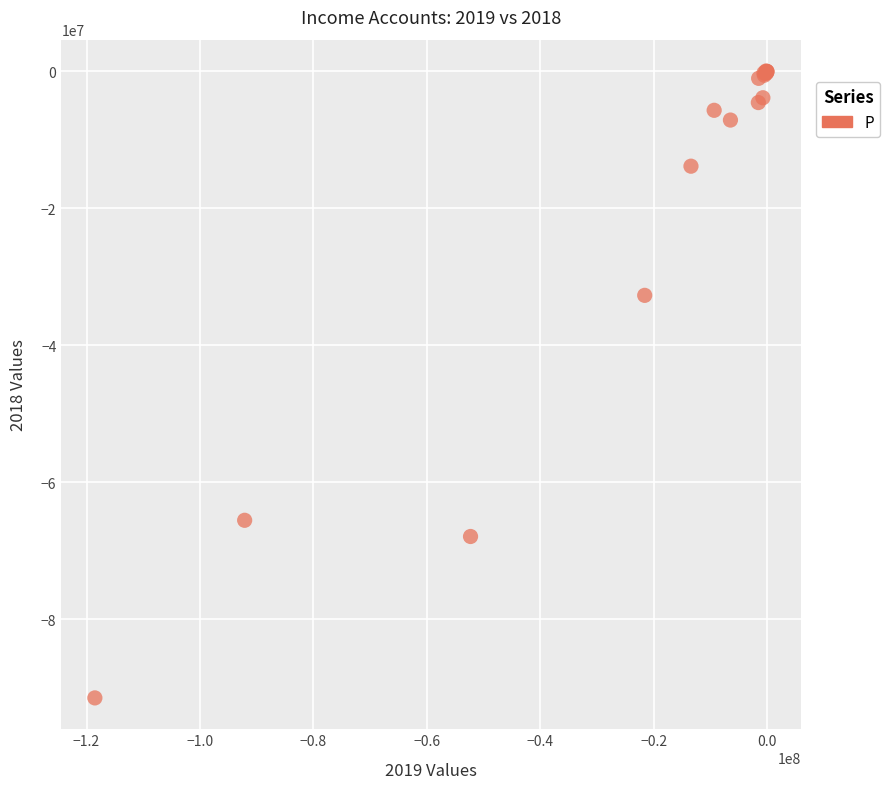

What Y value in the scatter plot is closest to -45742547?

-32739156.1